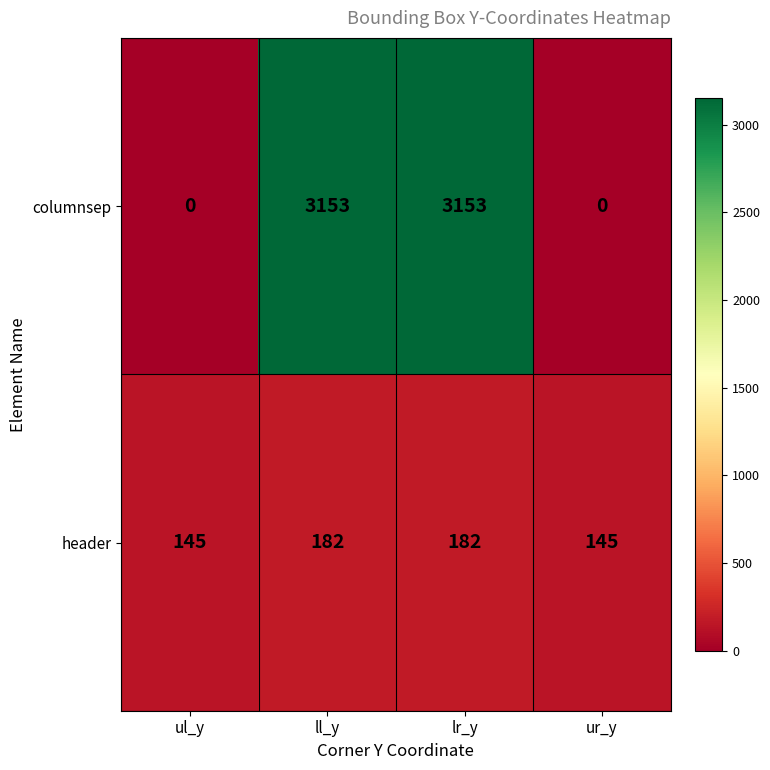

How many columnsep values are between 0 and 3153?

4